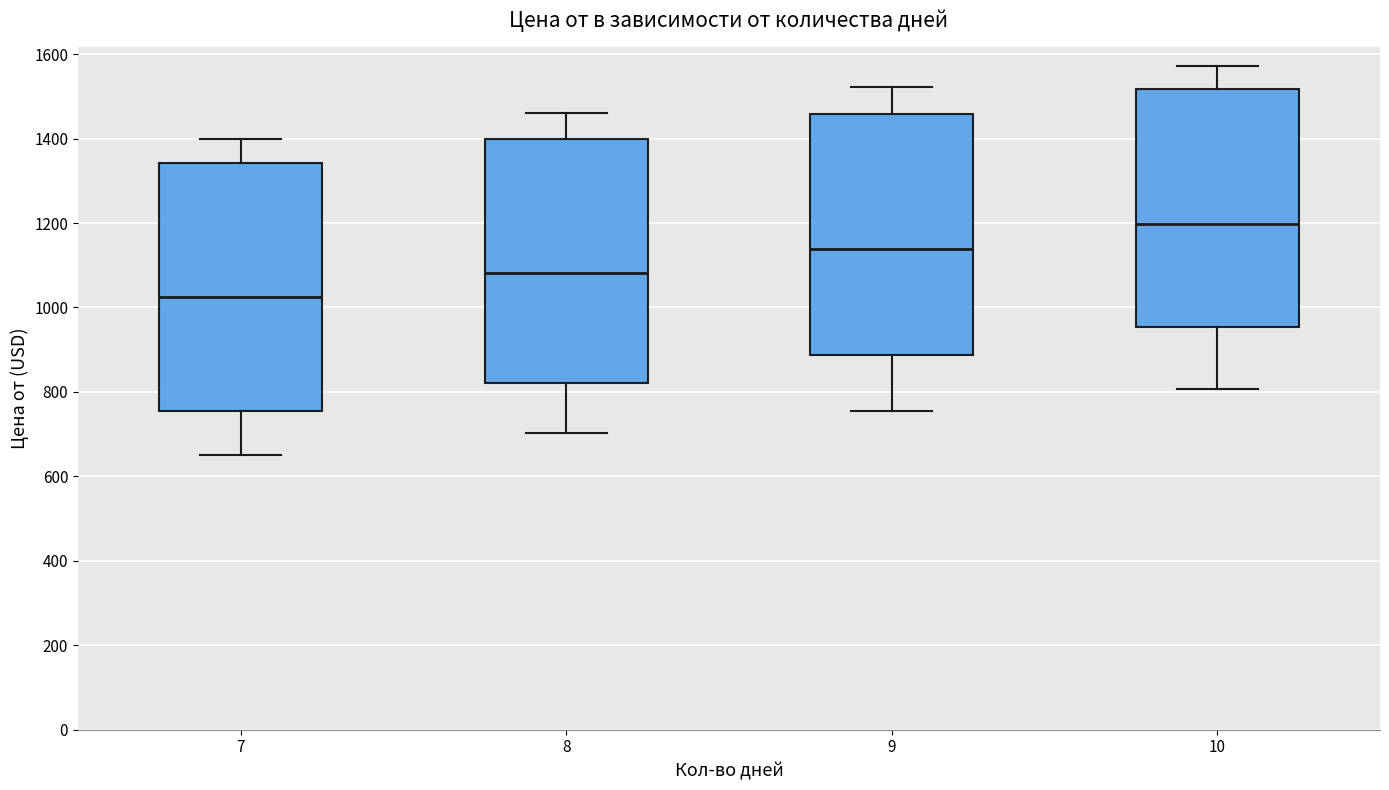

Which box has the highest median line?

10